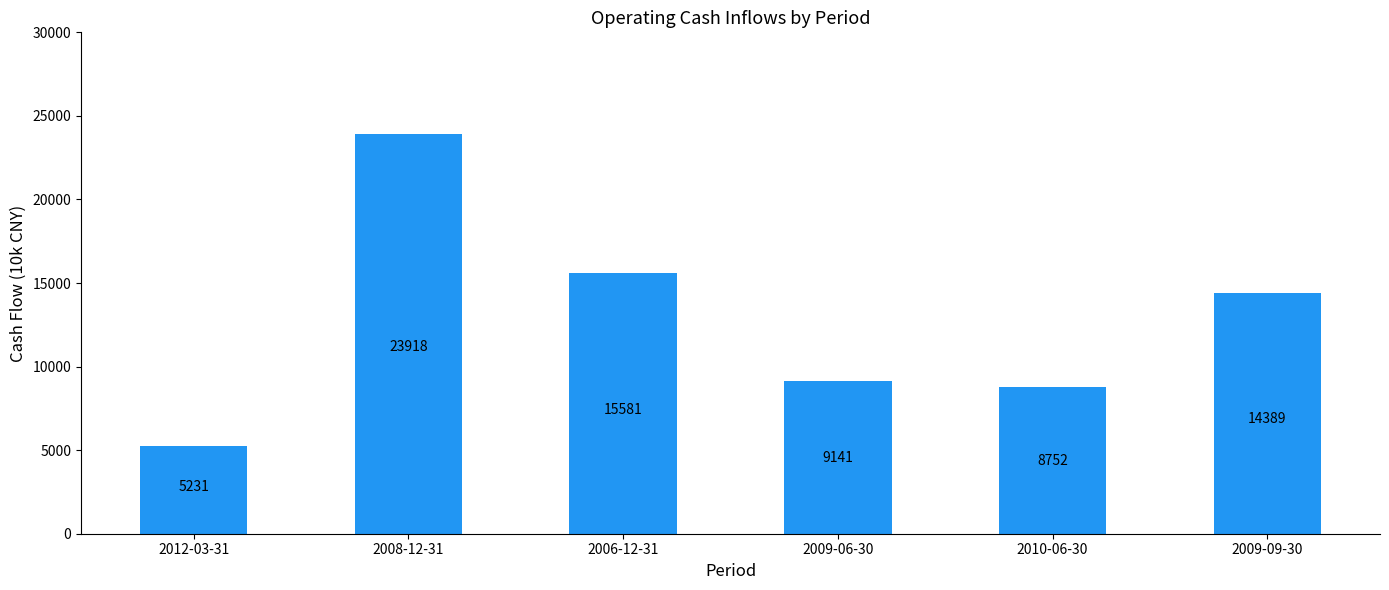

What is the greatest value displayed?

23918